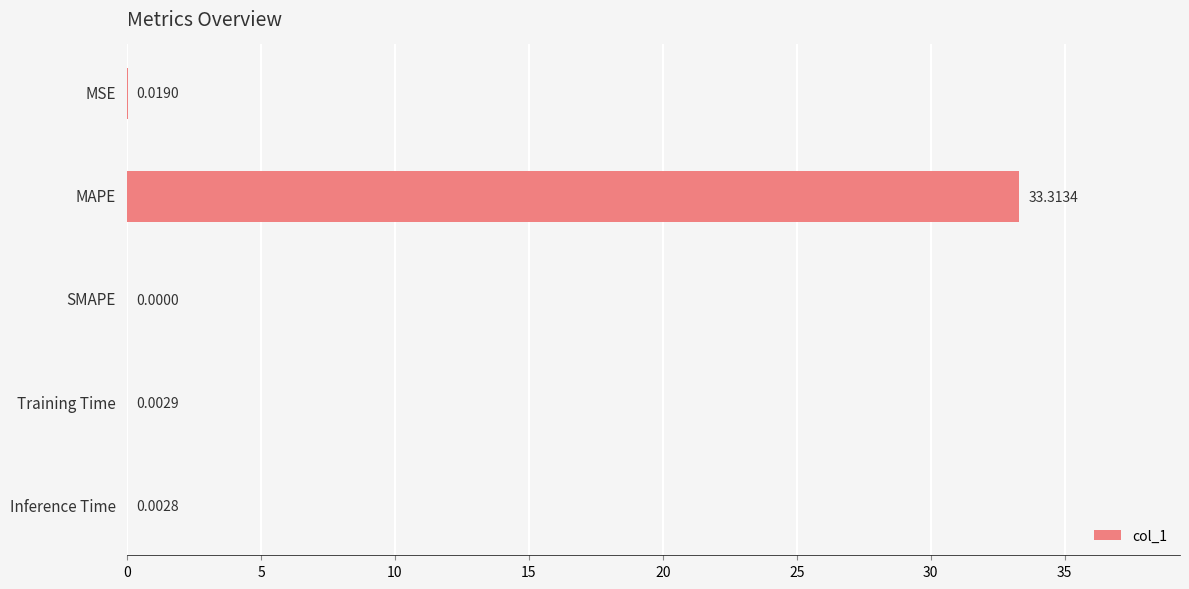

Which label corresponds to the largest value in the chart?

MAPE